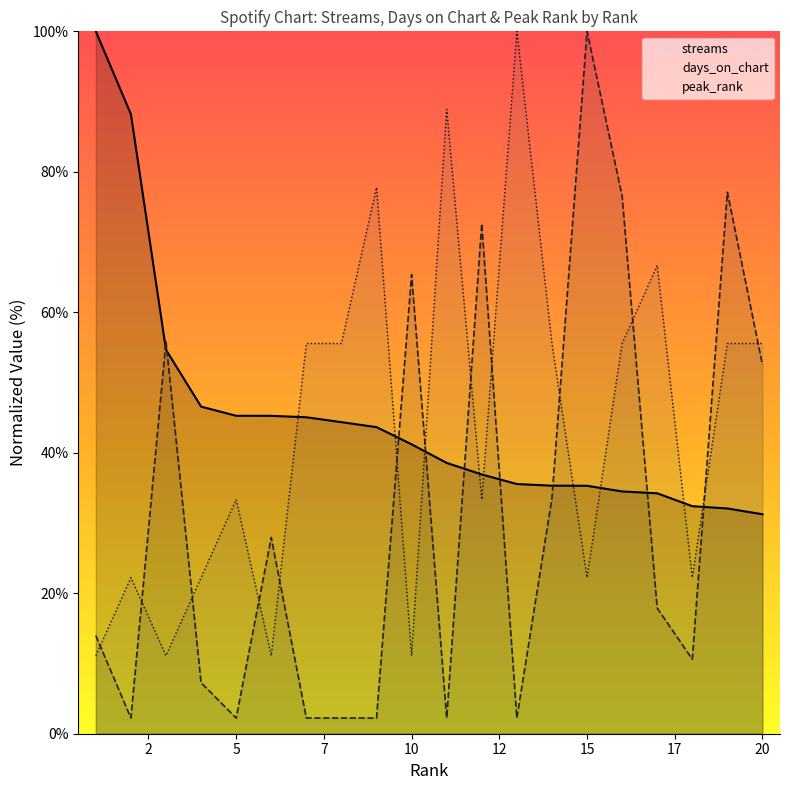

How many intersections are there between days_on_chart and peak_rank?

13